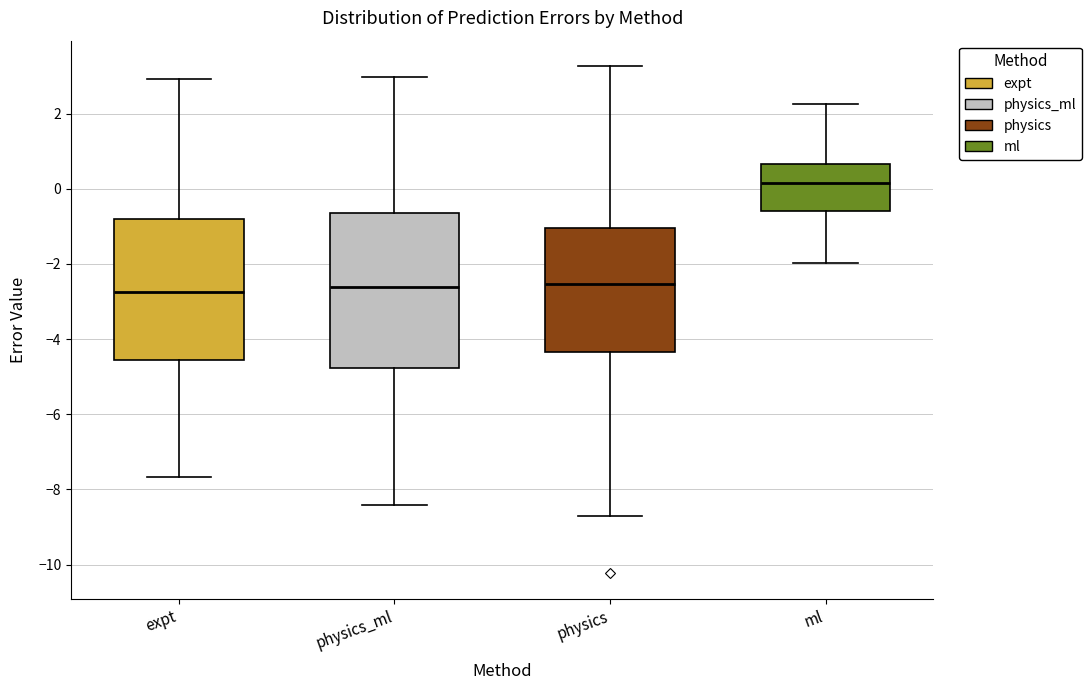

Reading left to right, read every box against the y-axis: the position of its median line, the range the box covers, and the ends of its whiskers. The values are not printed on the chart, so give them approximately, as read against the axis.

expt: median -2.8, box -4.6 to -0.8, whiskers -7.6 to 3.0
physics_ml: median -2.6, box -4.8 to -0.6, whiskers -8.4 to 3.0
physics: median -2.6, box -4.4 to -1.0, whiskers -8.6 to 3.2
ml: median 0.2, box -0.6 to 0.6, whiskers -2.0 to 2.2